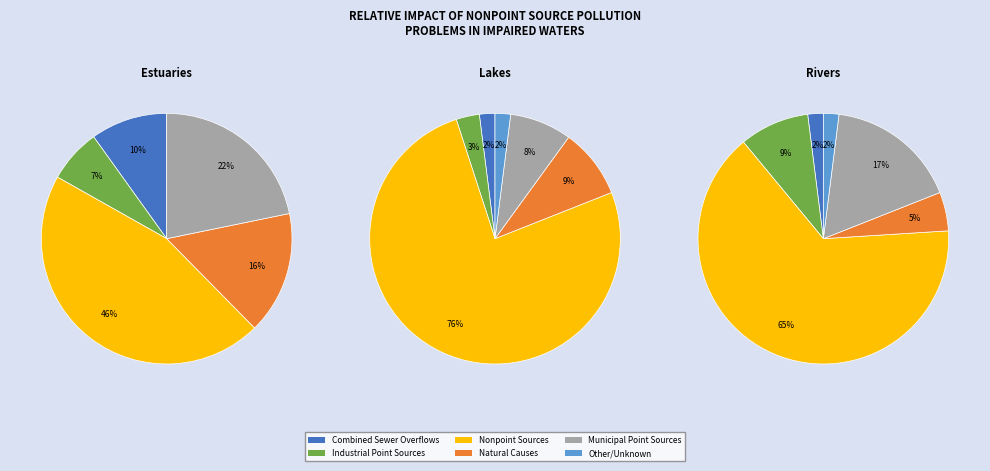

Which series changed the most between 0 and 1?

Nonpoint Sources